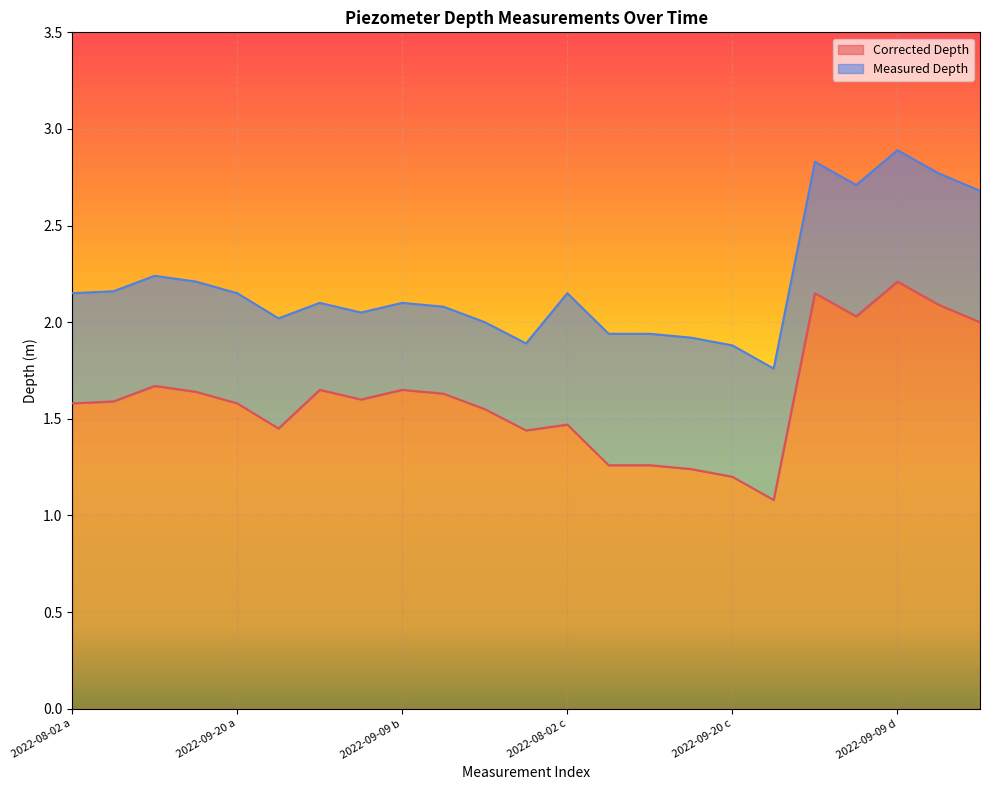

Where is the first local maximum for Corrected Depth?

2022-09-09 a